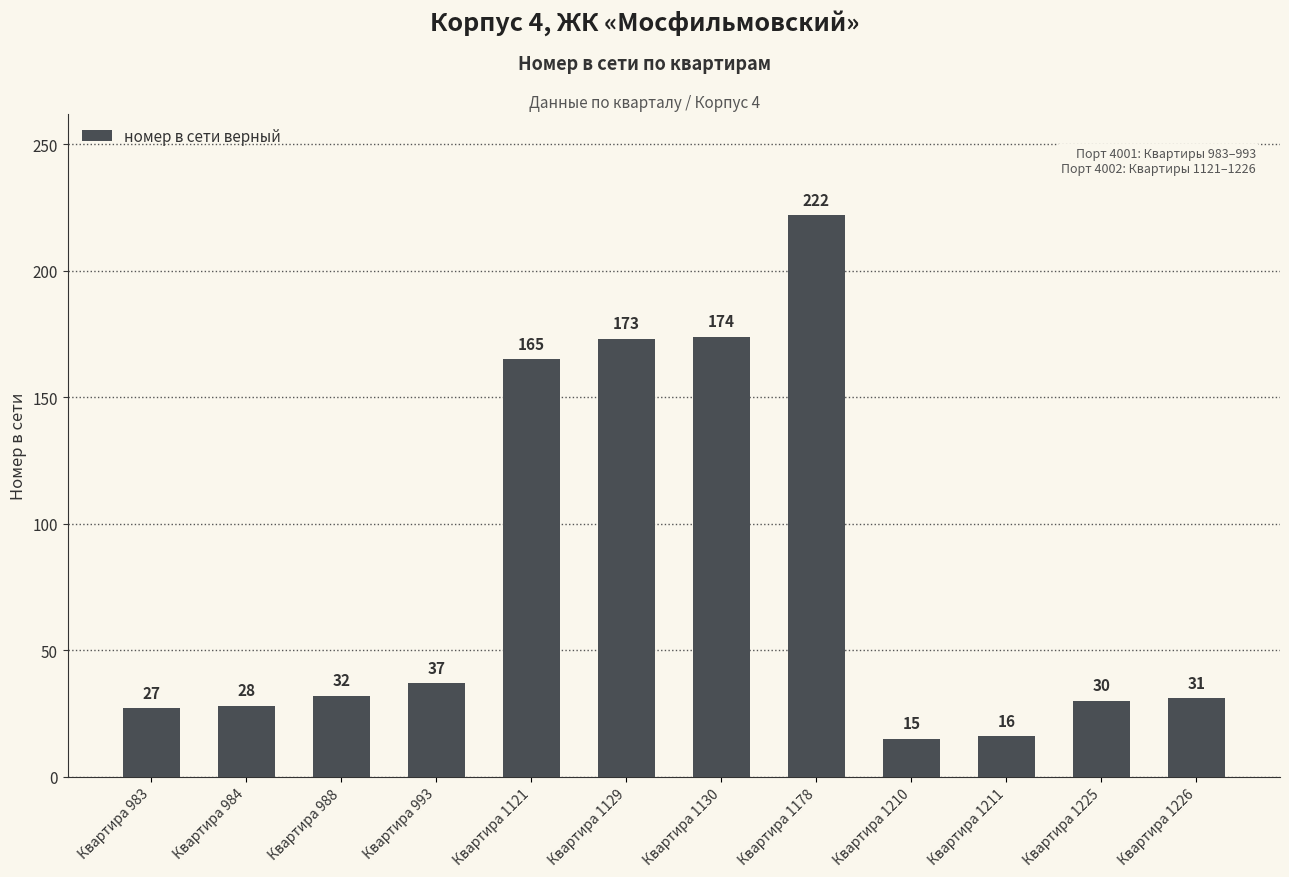

What is the sum of all values?

950